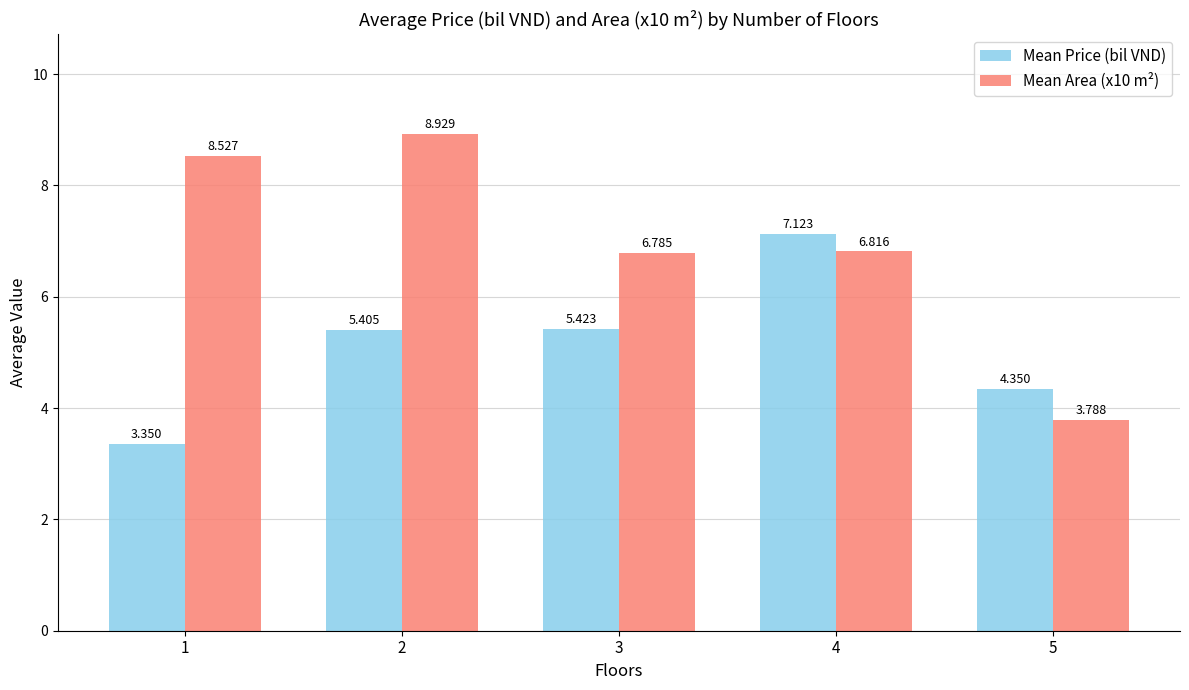

Where does the Mean Price (bil VND) series first go above 5?

2